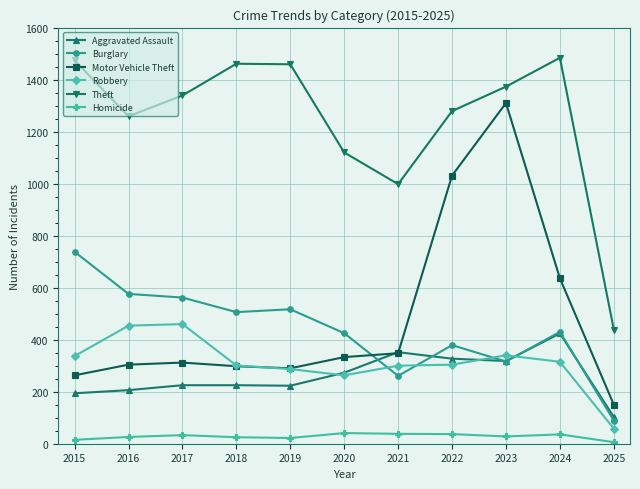

At which category is the sum across all series the highest?

2023